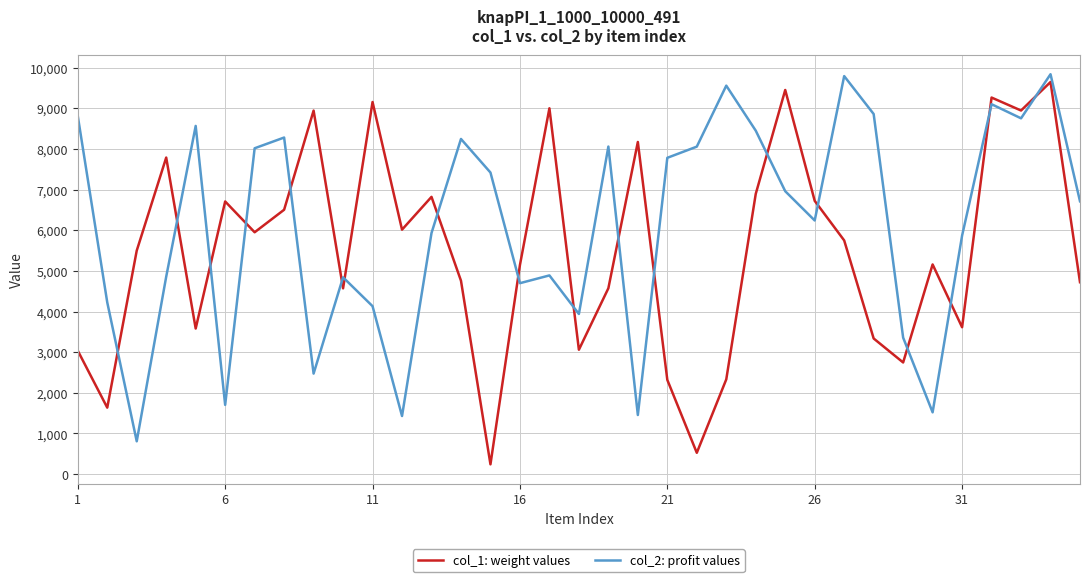

After their last crossing, which series has the higher values: col_2: profit values or col_1: weight values?

col_2: profit values